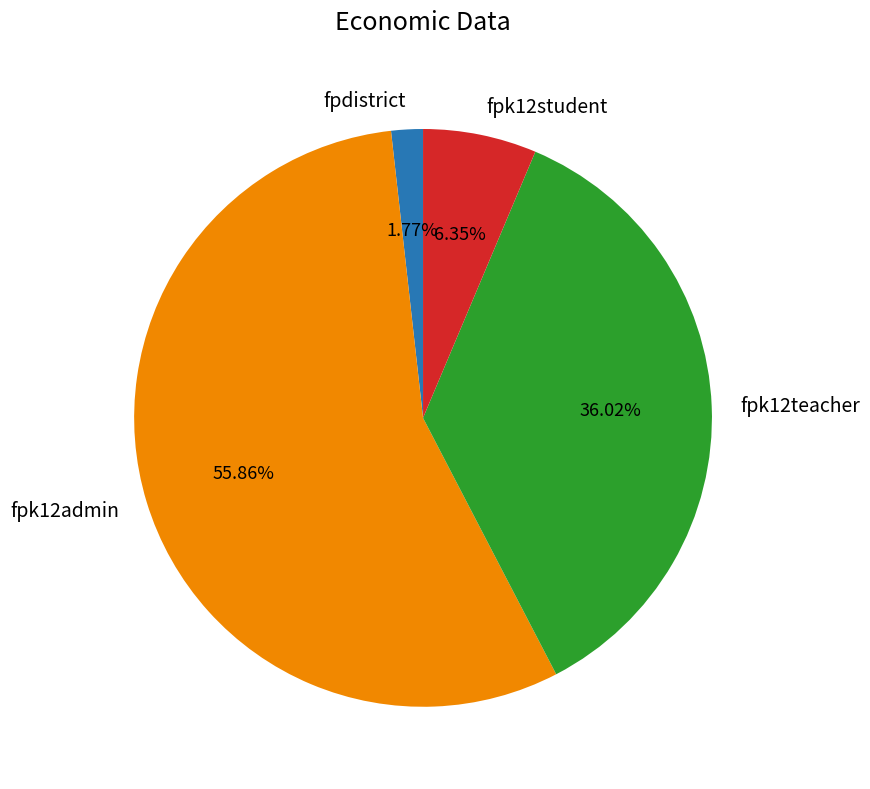

Is fpk12admin the majority of the pie?

Yes